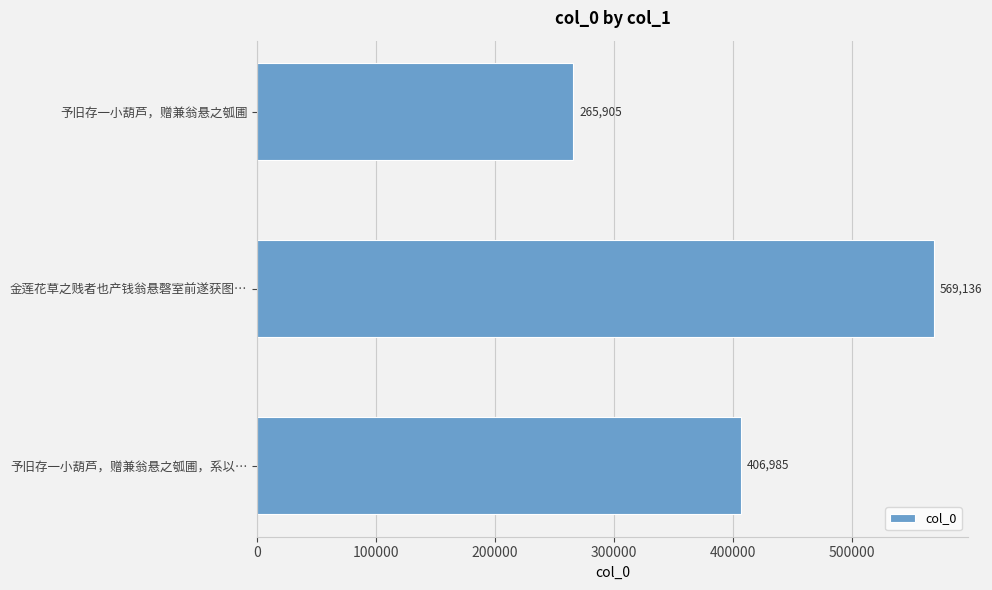

Reading top to bottom, transcribe all the data shown in this chart.

265905	569136	406985